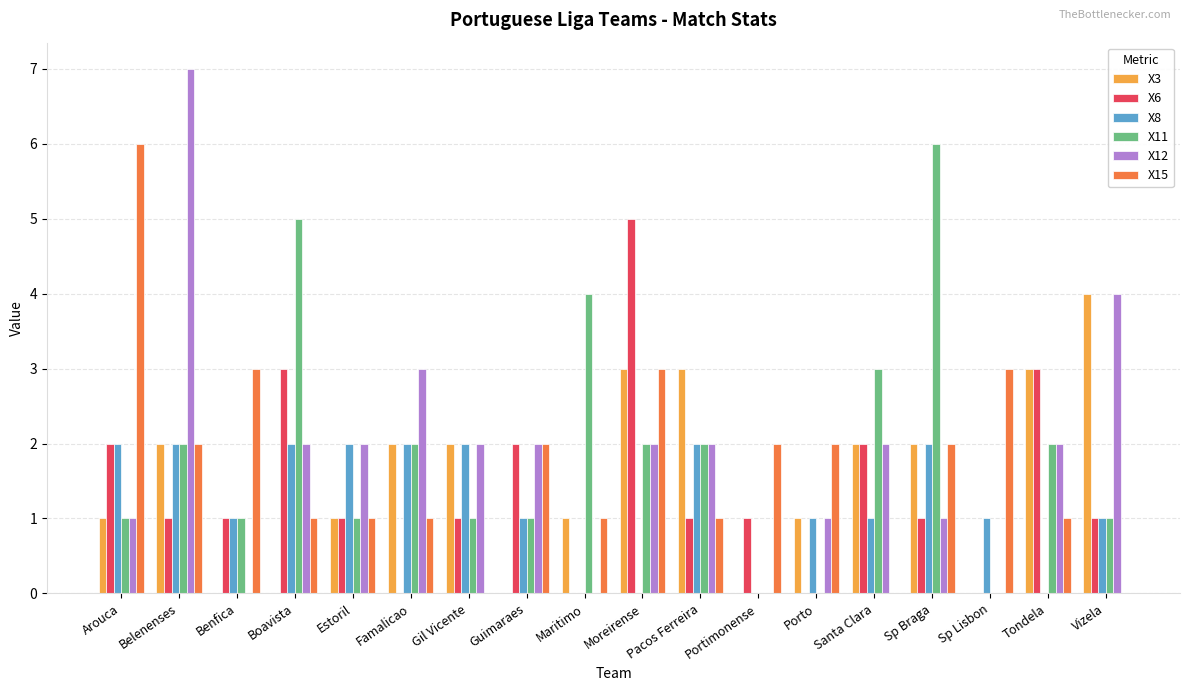

At which label does X3 reach its peak?

Vizela